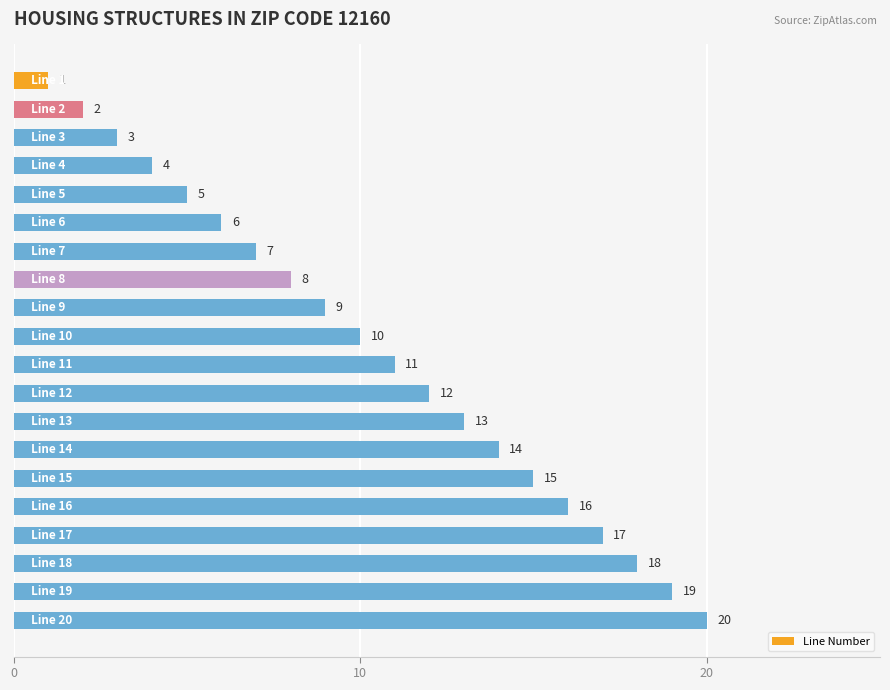

What is the value of the 9th bar from the top?

9